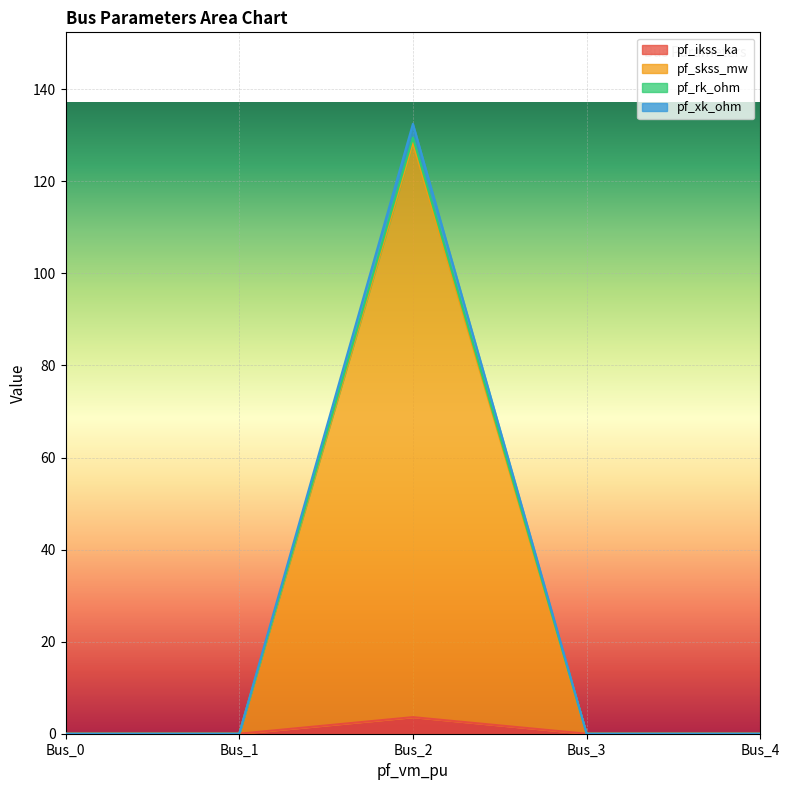

Where is the first local maximum for pf_ikss_ka?

Bus_2